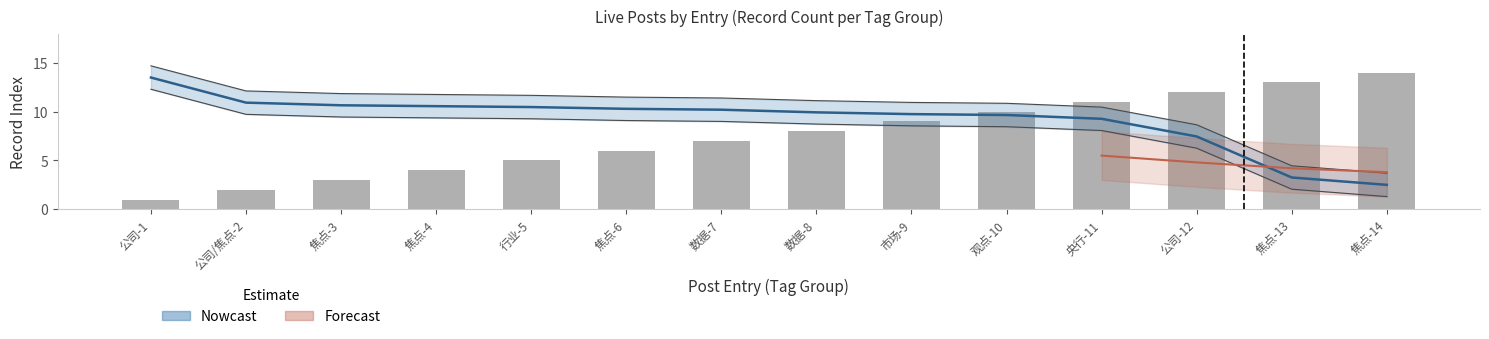

What is the difference between the values at 行业-5 and 焦点-4?

1